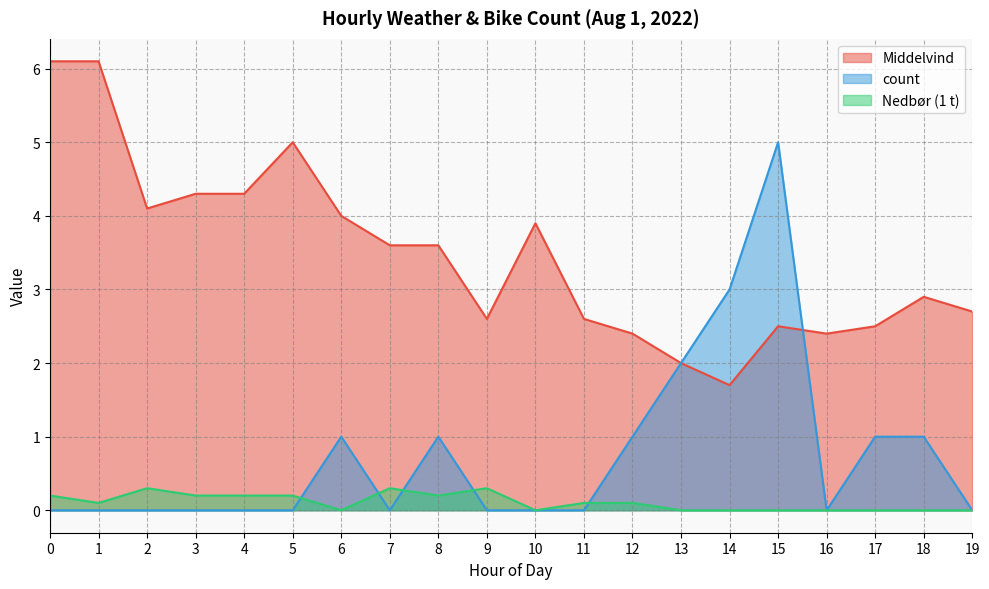

Which series has the largest total across all categories?

Middelvind